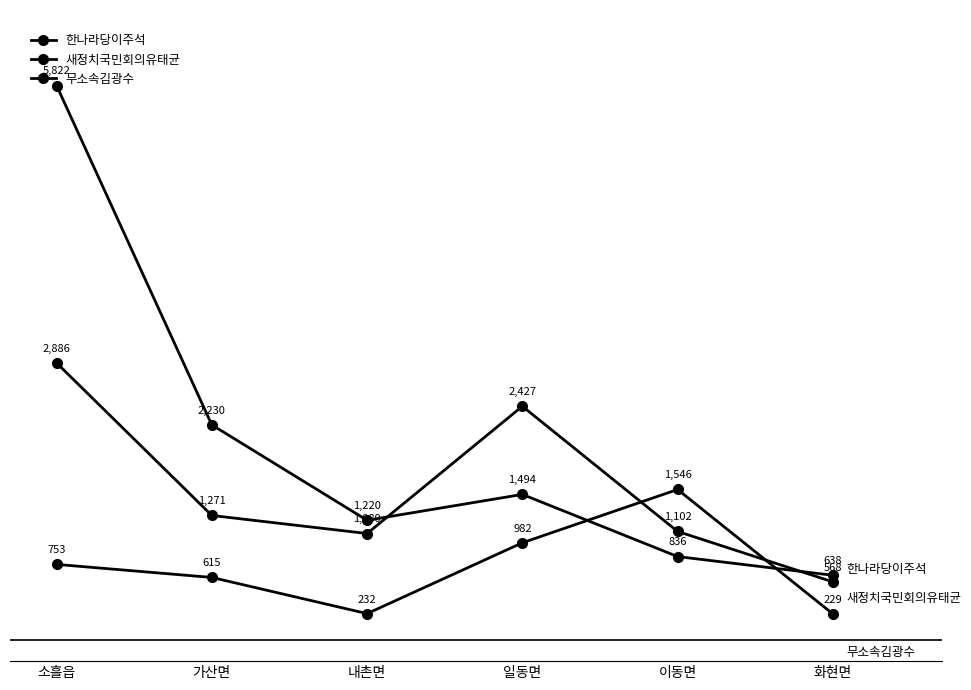

True or false: 새정치국민회의유태균 and 한나라당이주석 intersect in this chart.

True